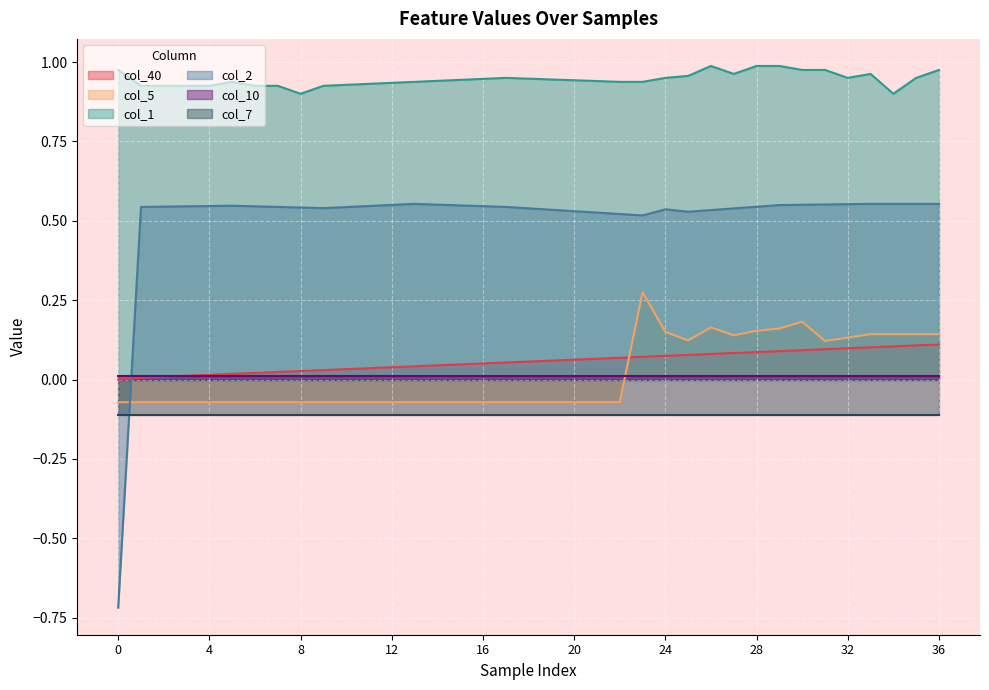

How many values in col_5 are above zero?

14